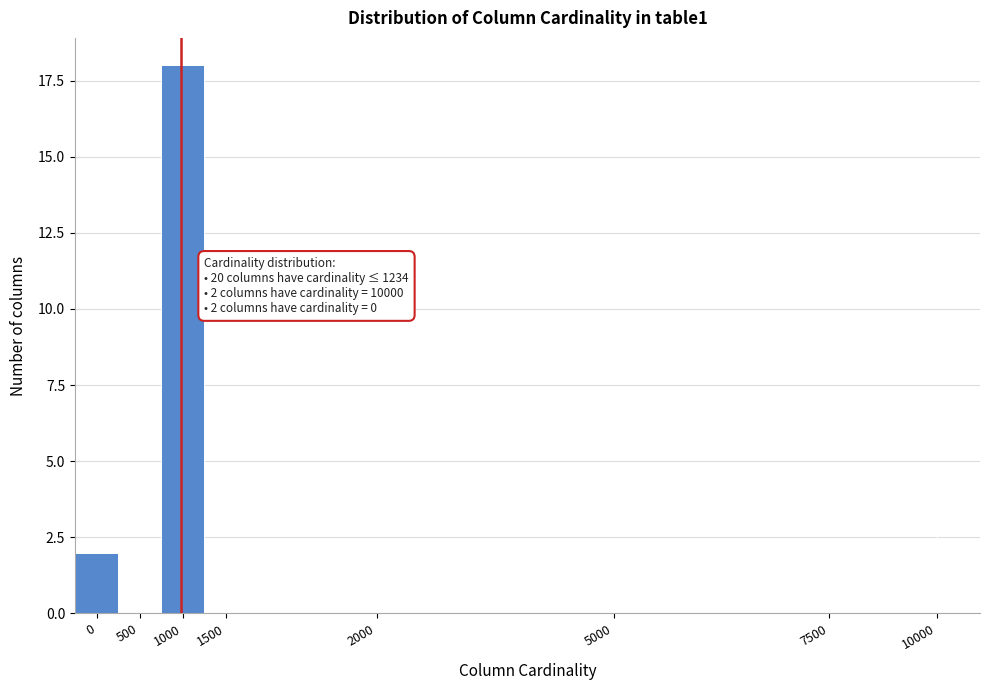

Reading left to right, transcribe all the data shown in this chart.

0=2	500=0	1000=18	1500=0	2000=0	5000=0	7500=0	10000=4